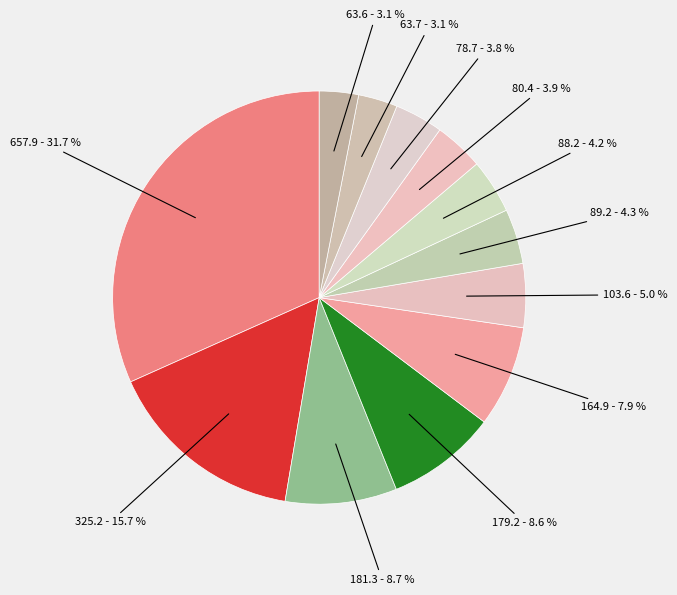

How many segments does this pie chart have?

12